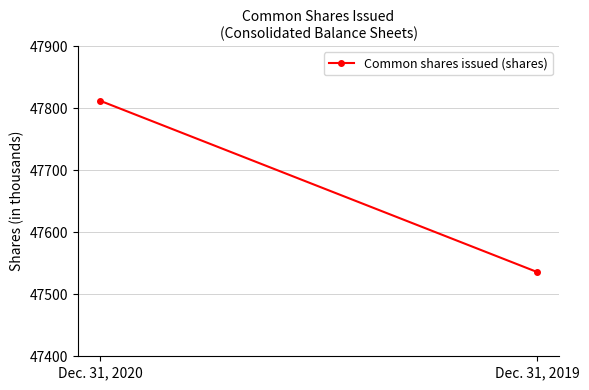

List the labels in order of value, largest first.

Dec. 31, 2020, Dec. 31, 2019